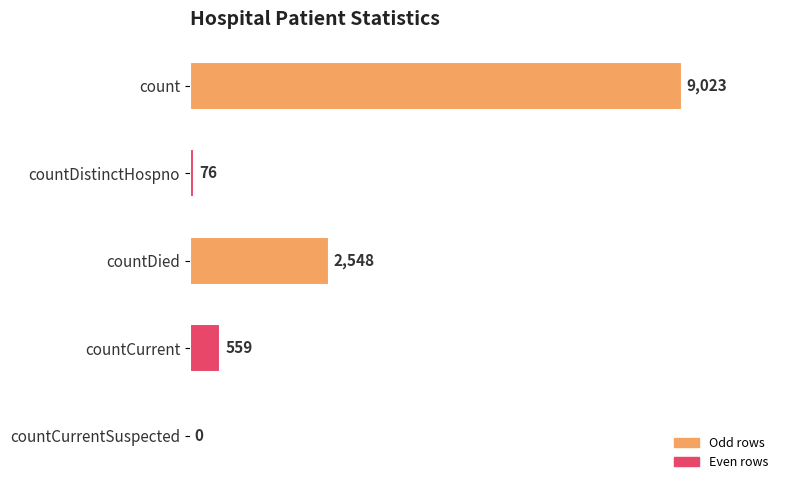

Reading top to bottom, what are all the values shown in this chart?

count=9023	countDistinctHospno=76	countDied=2548	countCurrent=559	countCurrentSuspected=0